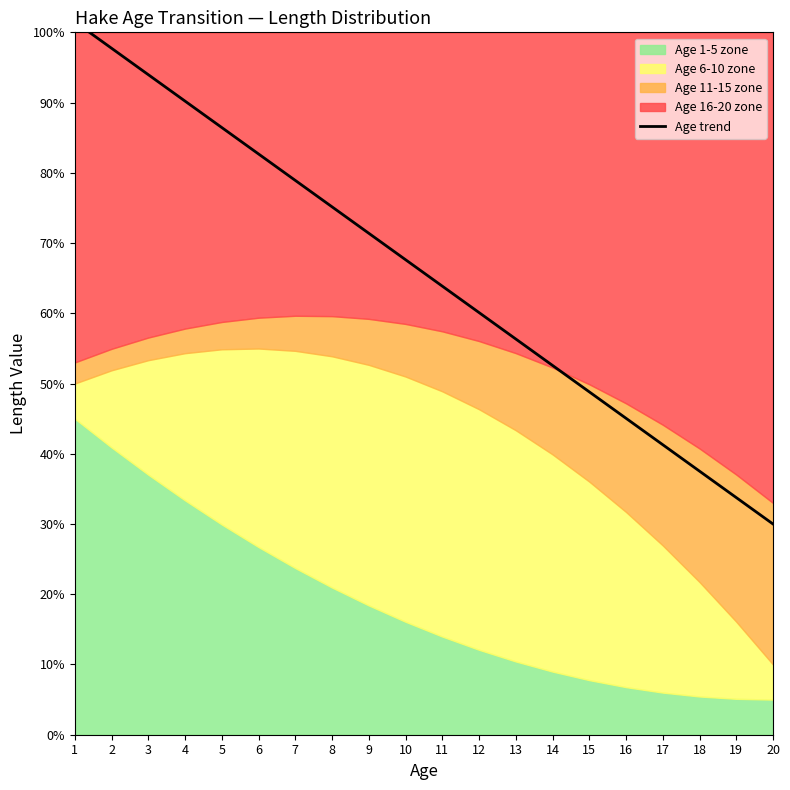

At which category does the chart reach its minimum across all series?

20